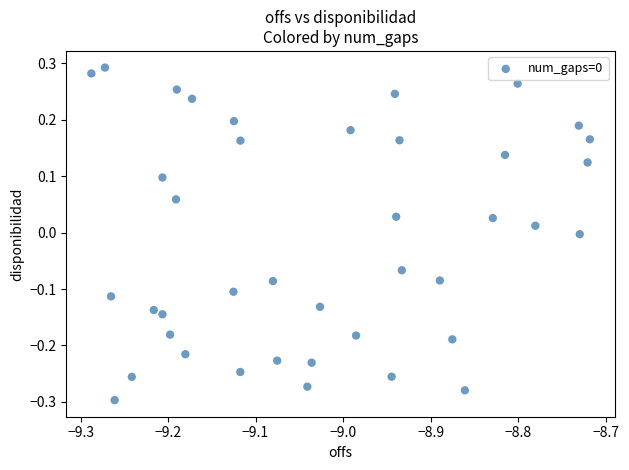

What is the range of X values (max minus min)?

0.6